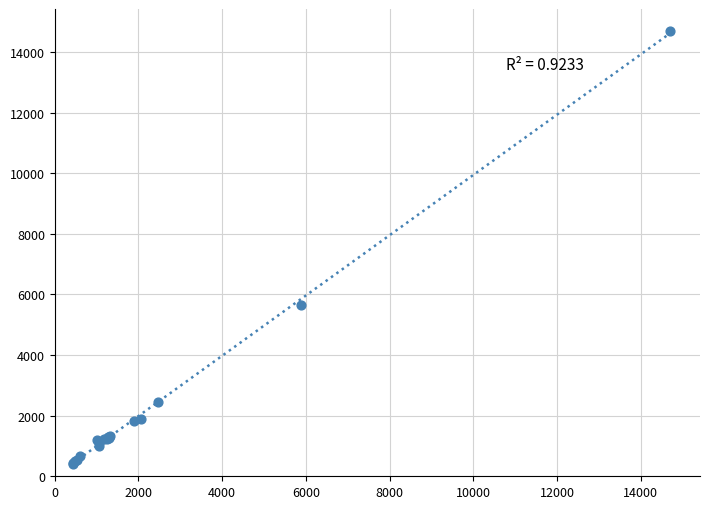

What Y value in the scatter plot is closest to 7546?

5659